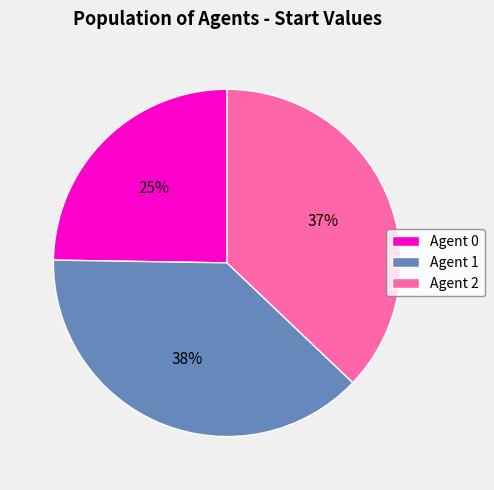

Rank the categories by value from lowest to highest.

Agent 0, Agent 2, Agent 1